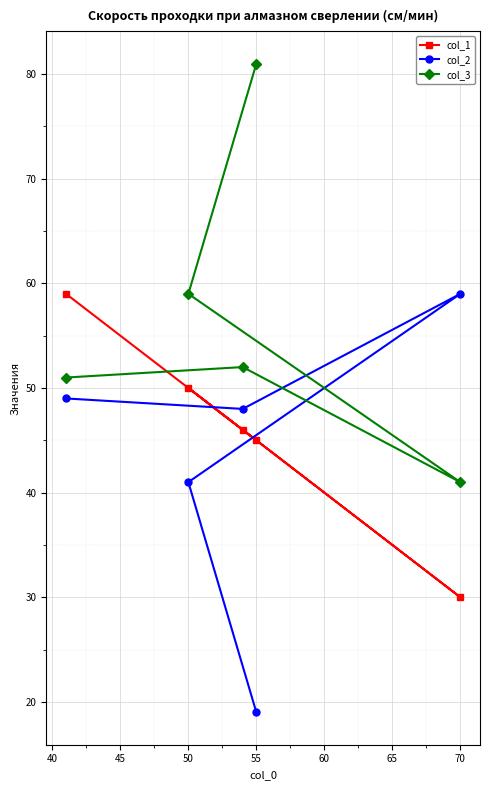

What is the difference between the second highest and second lowest values in the col_1 series?

5